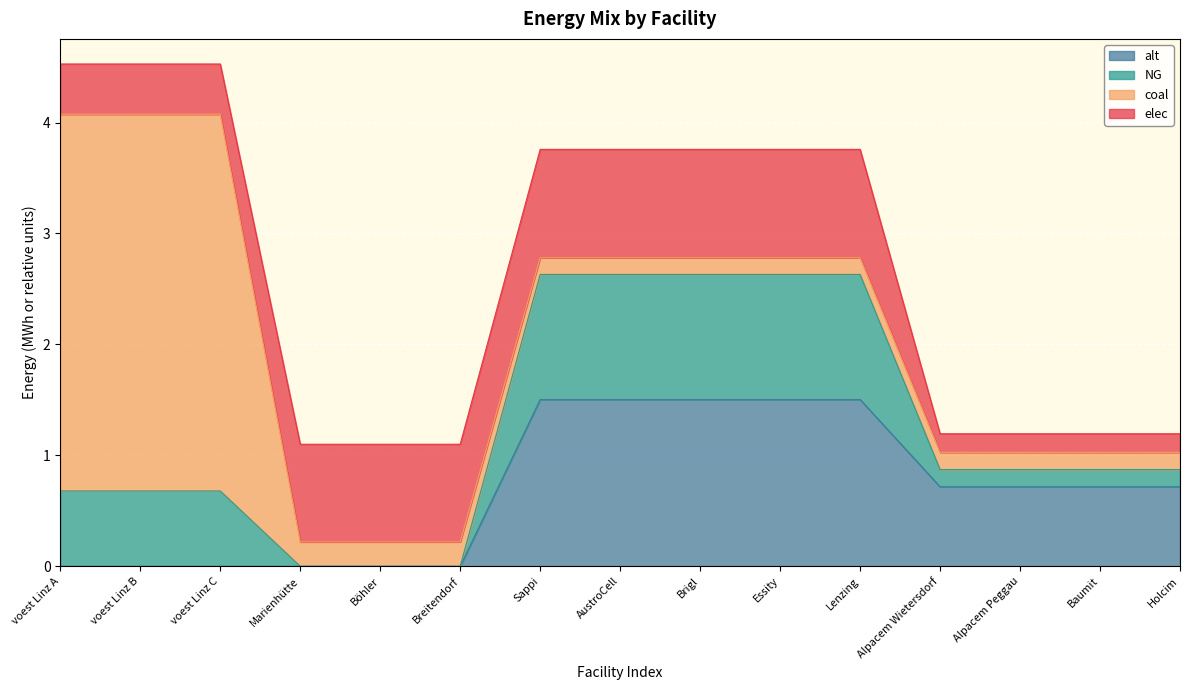

Reading right to left, list all the values displayed in this chart.

elec: 0.2	0.2	0.2	0.2	1.0	1.0	1.0	1.0	1.0	0.9	0.9	0.9	0.5	0.5	0.5
coal: 0.2	0.2	0.2	0.2	0.2	0.2	0.2	0.2	0.2	0.2	0.2	0.2	3.4	3.4	3.4
NG: 0.2	0.2	0.2	0.2	1.1	1.1	1.1	1.1	1.1	0.0	0.0	0.0	0.7	0.7	0.7
alt: 0.7	0.7	0.7	0.7	1.5	1.5	1.5	1.5	1.5	0.0	0.0	0.0	0.0	0.0	0.0